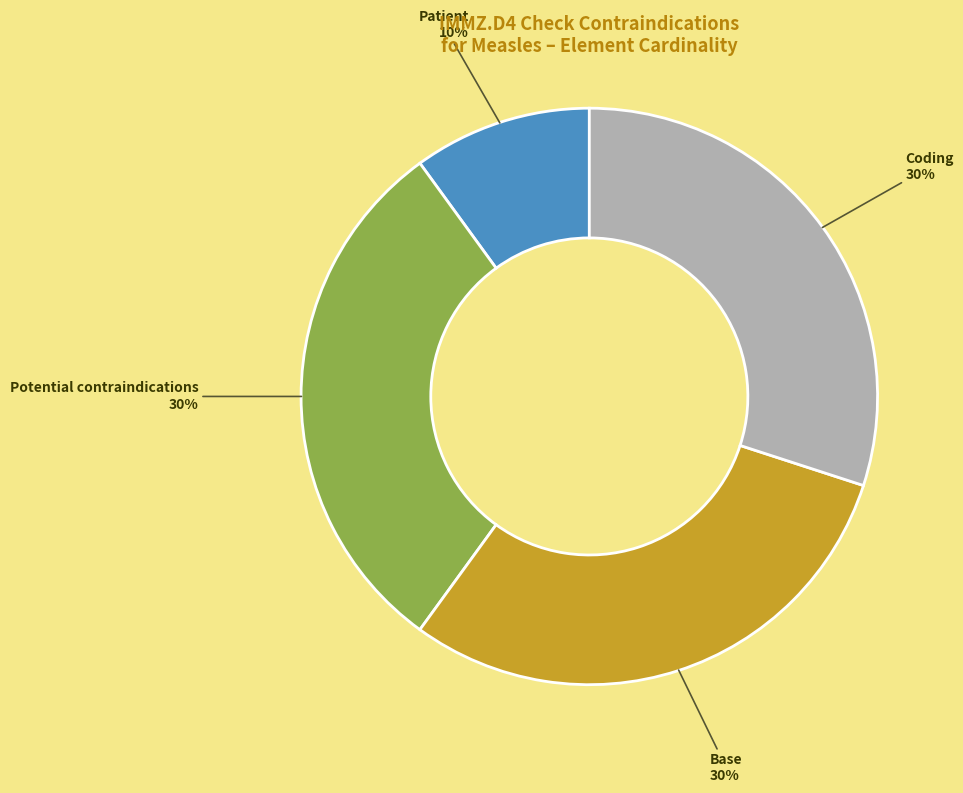

To the nearest percent, what is the average slice percentage?

25%